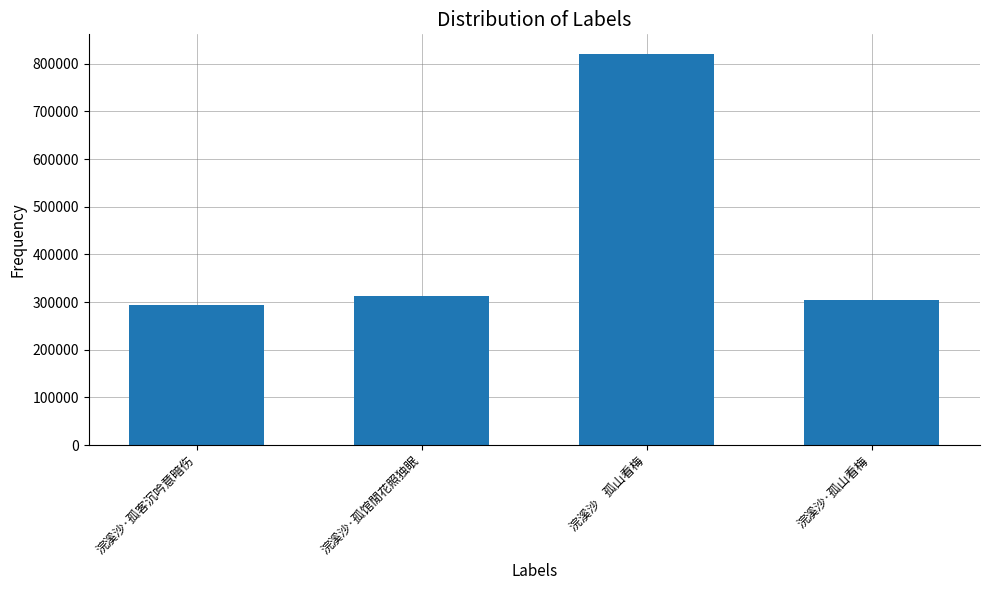

Reading right to left, what are all the values shown in this chart?

304618	820451	313320	293908